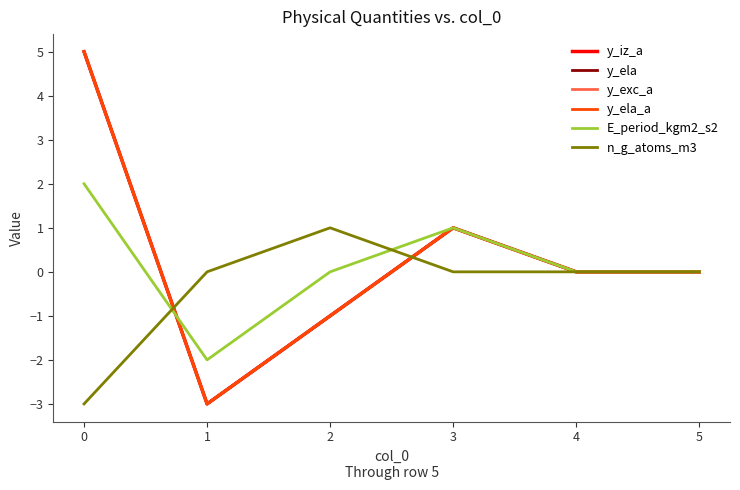

Which series has the largest total across all categories?

y_iz_a